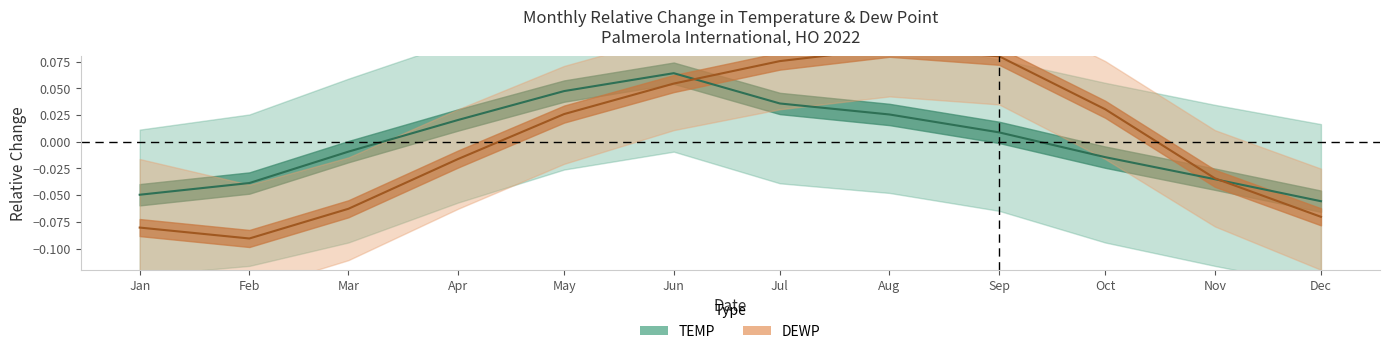

List the series in order of their overall mean, lowest first.

DEWP (center), TEMP (center)